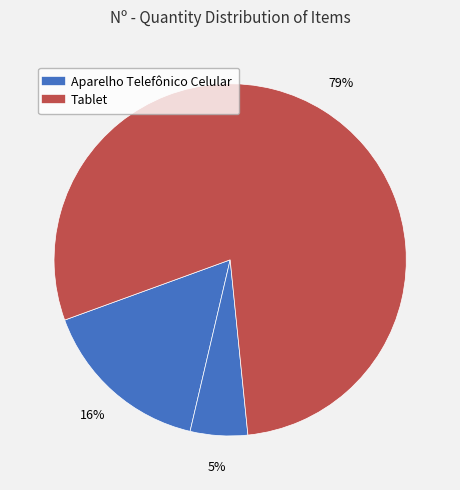

To the nearest percent, what is the difference between the largest and smallest slice percentages?

74%